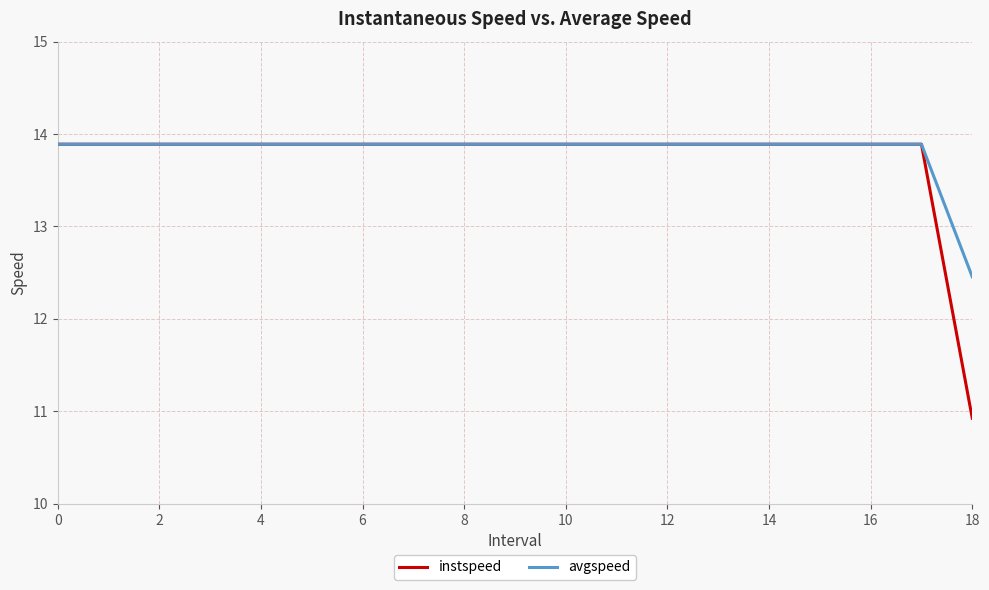

What is the greatest value displayed?

13.9